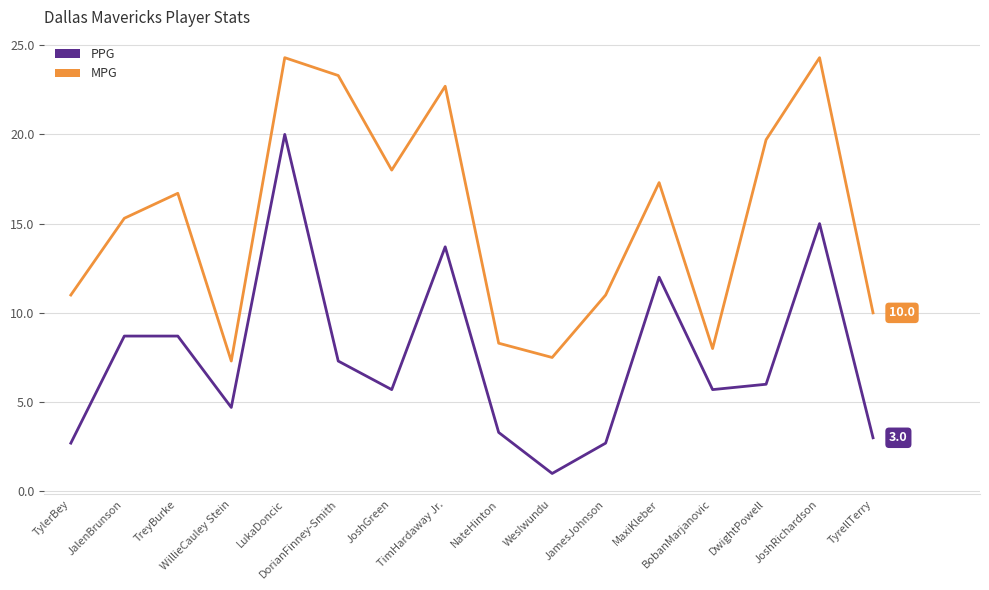

In PPG, how many points are lower than both neighbors (excluding endpoints)?

4